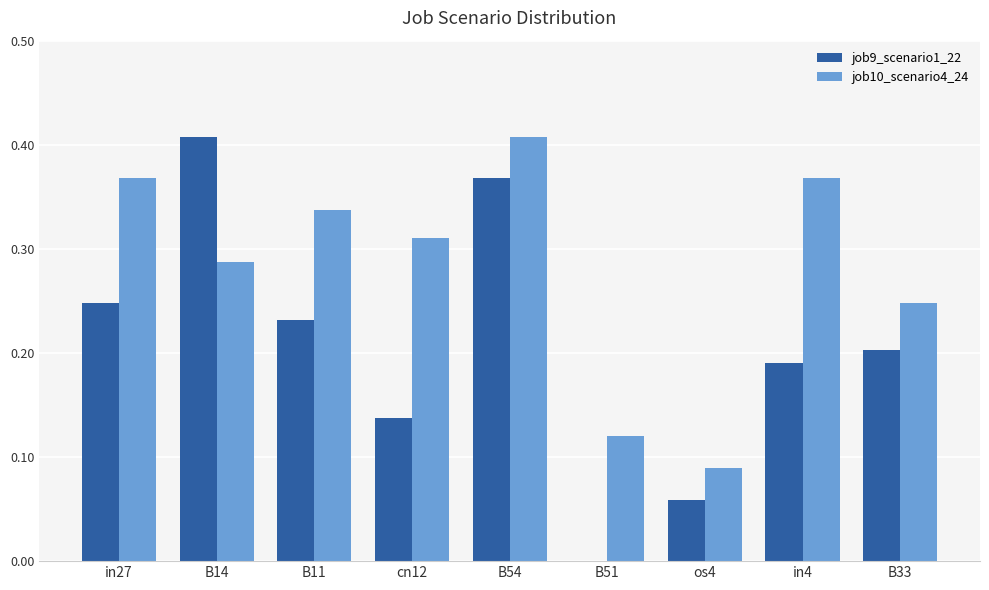

The job10_scenario4_24 series shows 0.2 at B33. True or false?

True